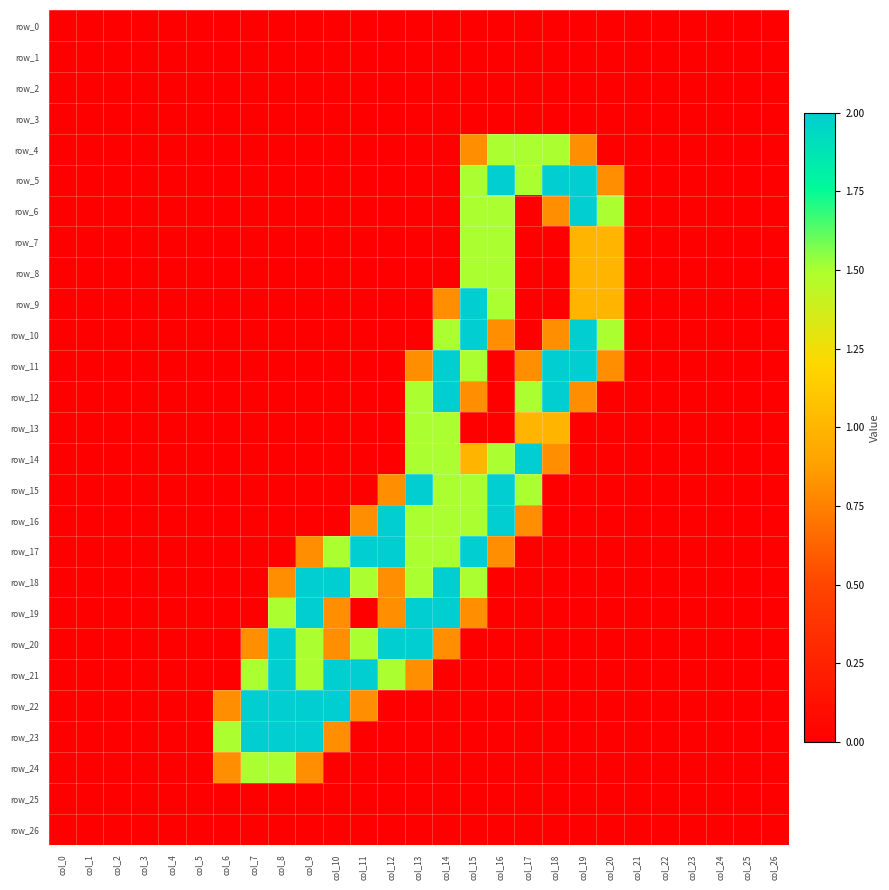

At which category is the sum across all series the highest?

col_15